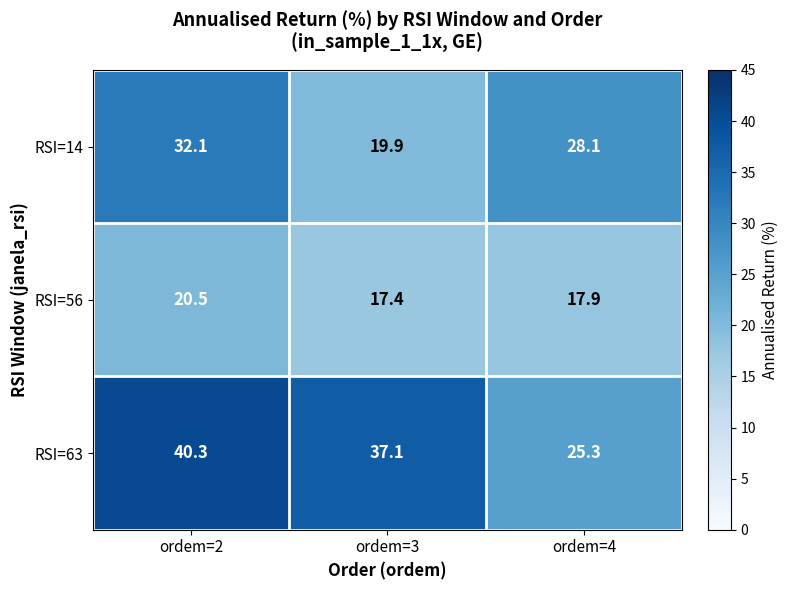

Reading left to right, extract all data points from this chart.

RSI=14: 32.1	19.9	28.1
RSI=56: 20.5	17.4	17.9
RSI=63: 40.3	37.1	25.3